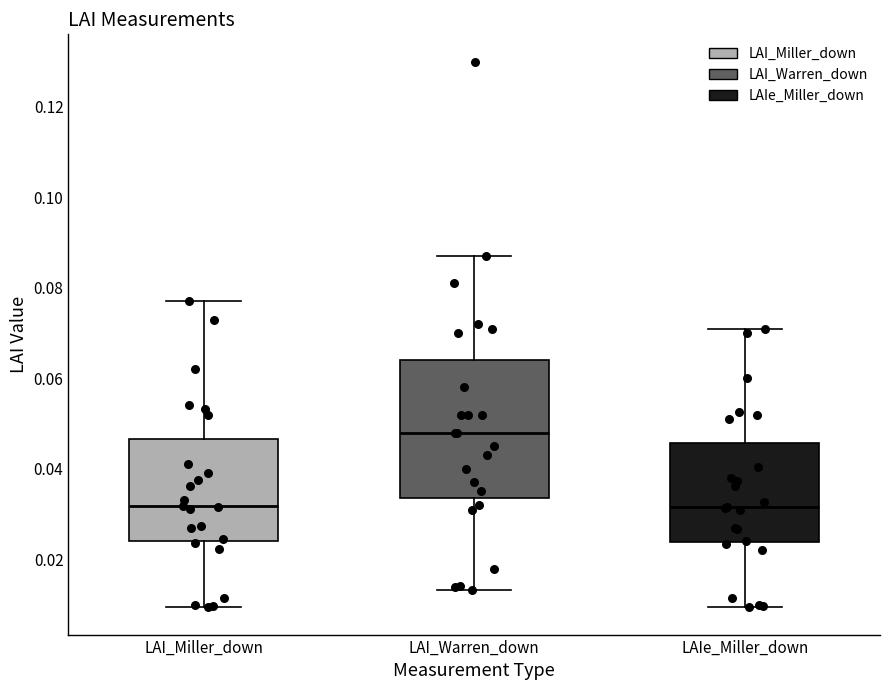

Which box is the tallest, from its lower edge to its upper edge?

LAI_Warren_down